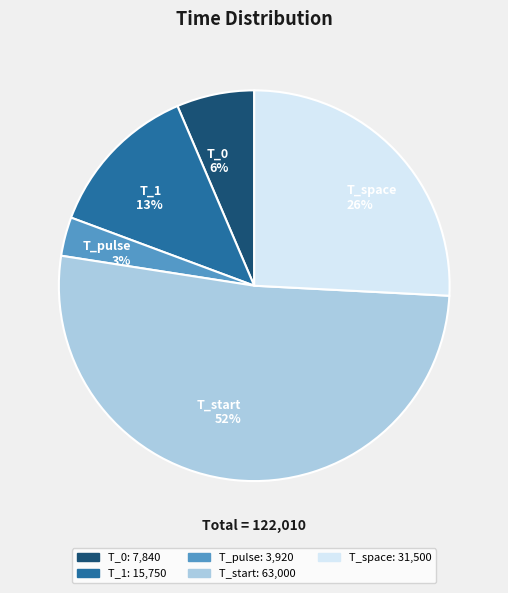

Which has a higher value, T_1 13% or T_pulse 3%?

T_1 13%